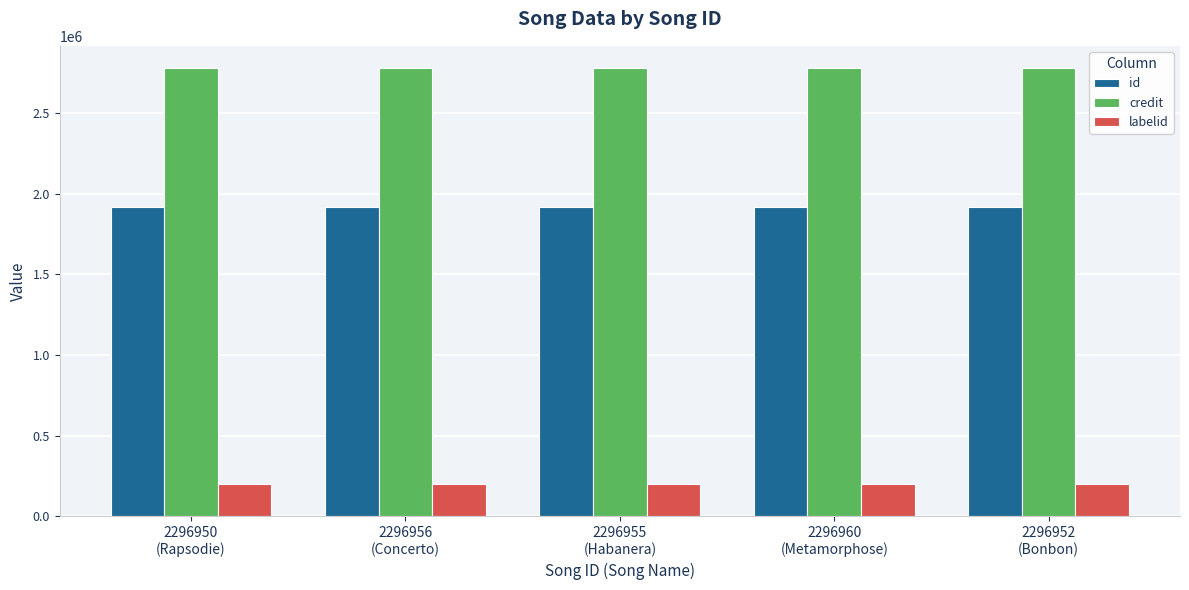

Rank the series by their average value, from lowest to highest.

labelid, id, credit